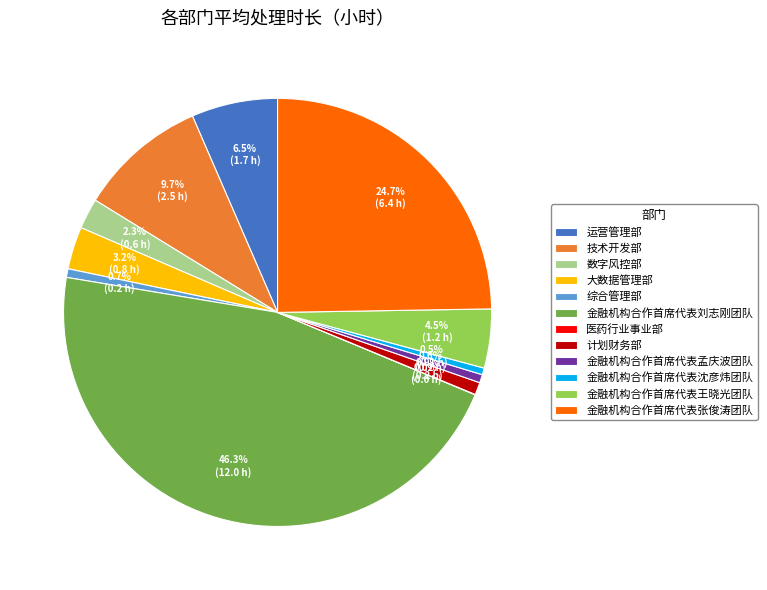

Is the sum of 数字风控部 and 金融机构合作首席代表孟庆波团队 greater than half?

No